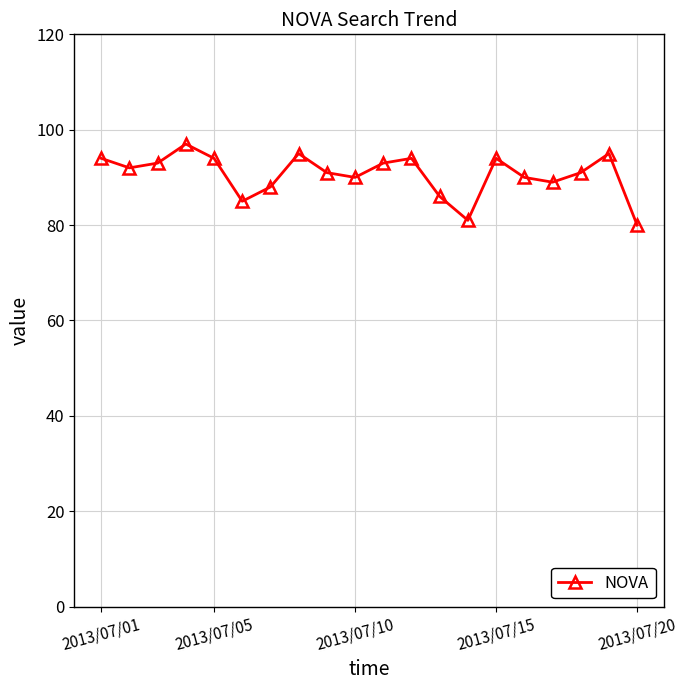

What is the value of the 18th point from the left?

91